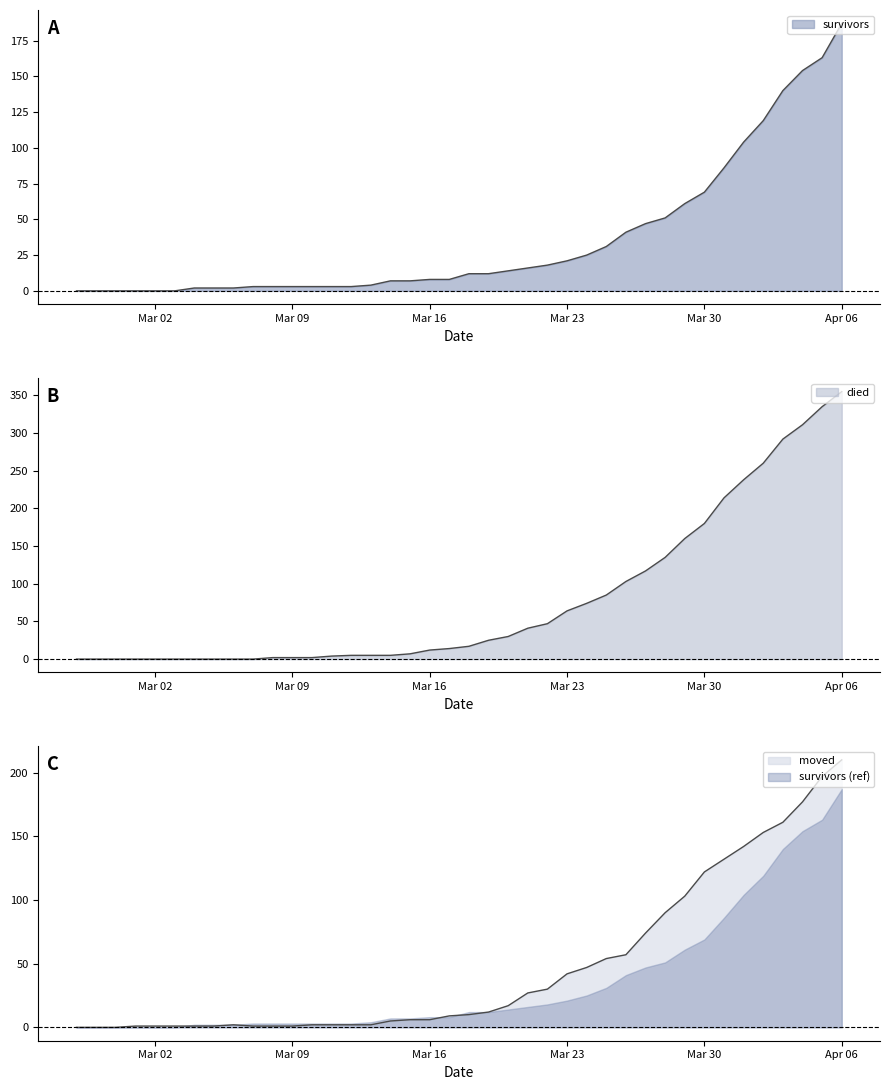

Rank the series at Apr 06 from lowest to highest value.

survivors, moved, died